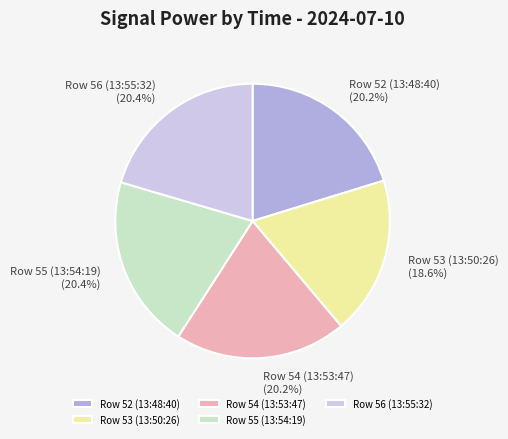

How many slices are in this pie chart?

5